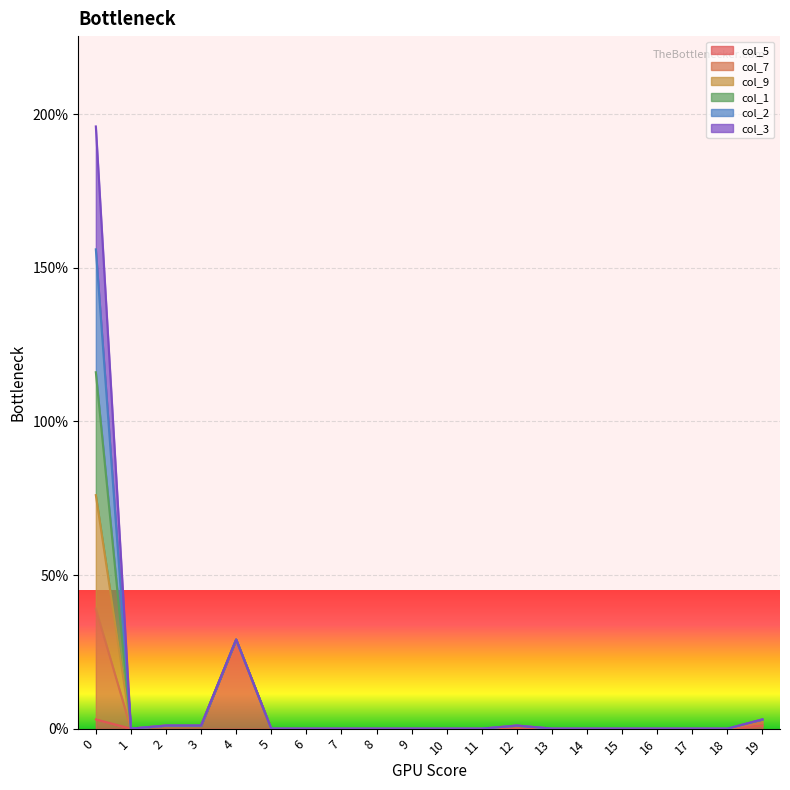

At how many categories does at least one series exceed 114?

1